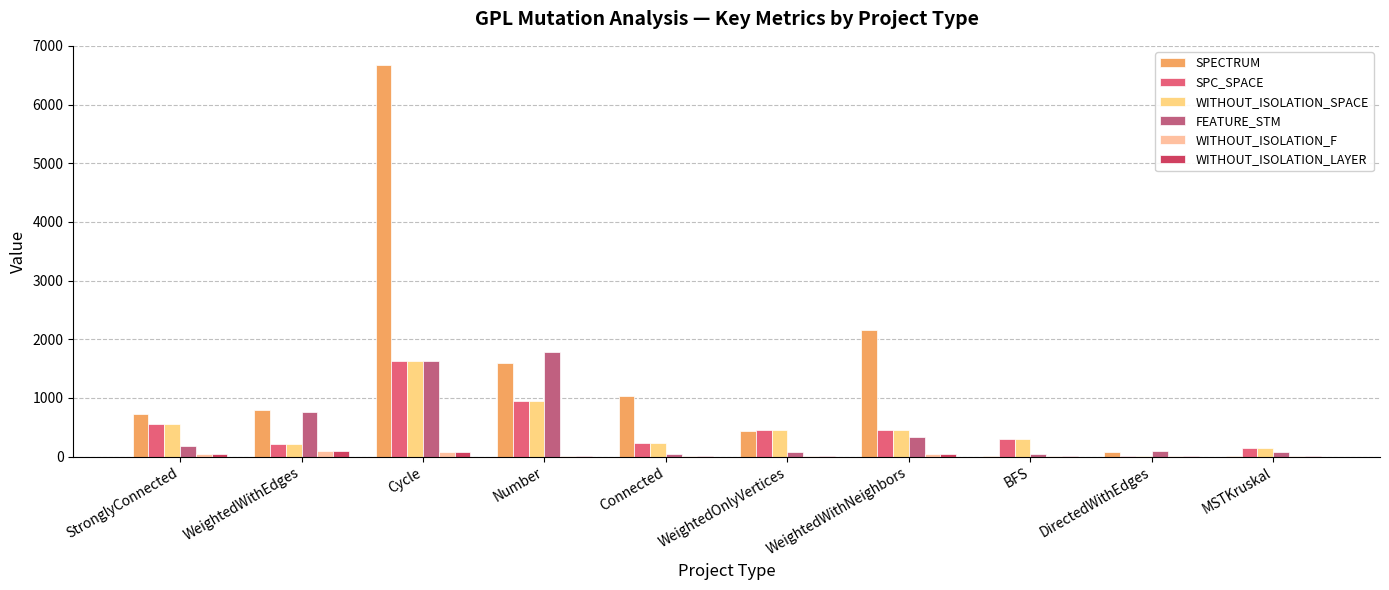

What is the difference between the highest and lowest values at WeightedOnlyVertices?

436